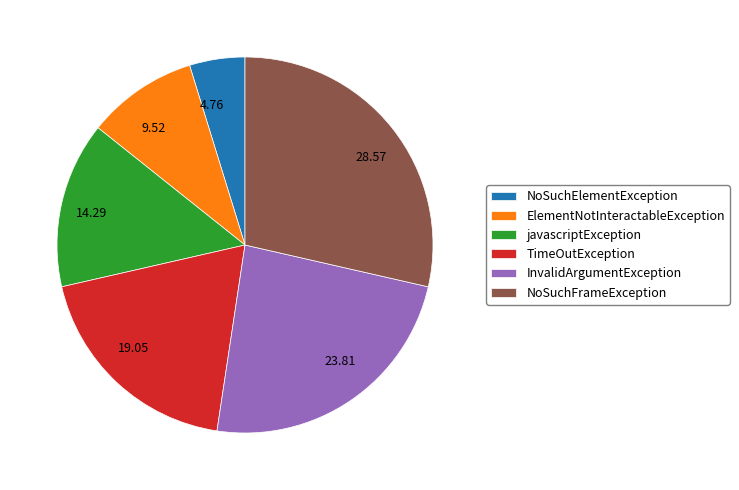

Which category has the smallest portion of the pie?

NoSuchElementException